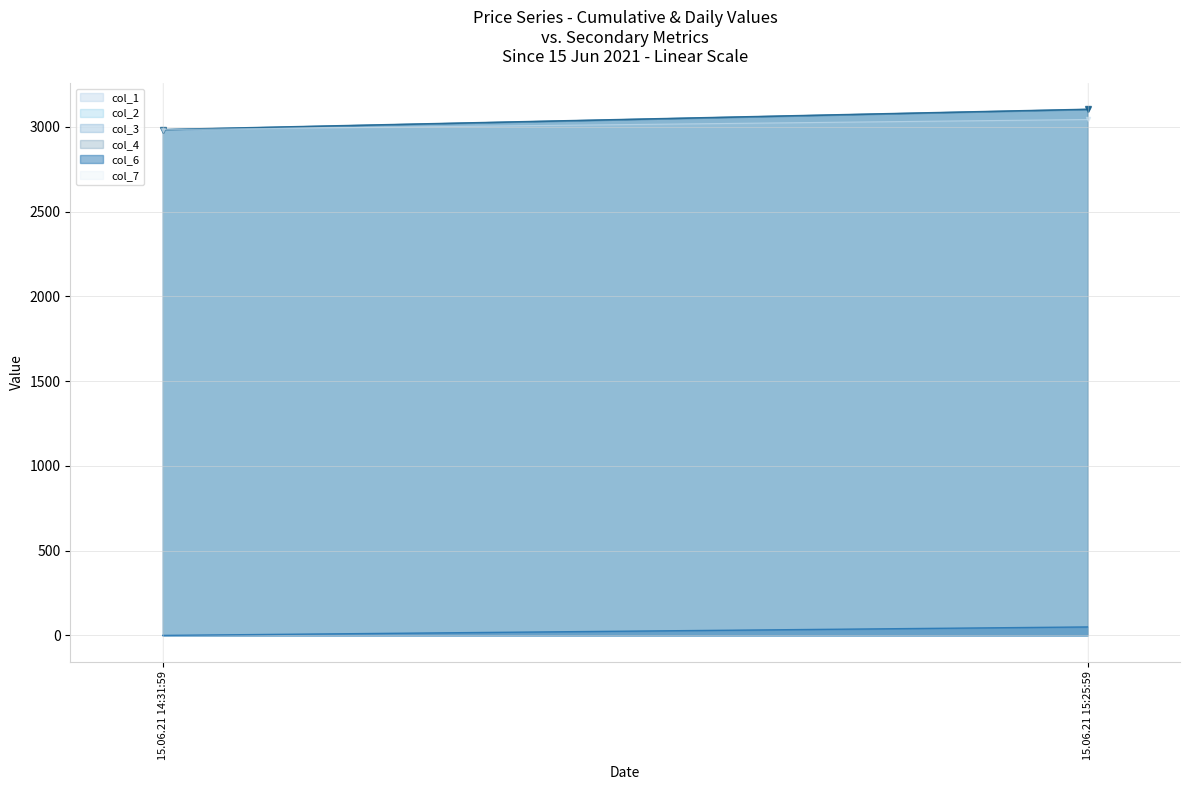

True or false: col_3 has a value of 1180.6 at 15.06.21 14:31:59.

False